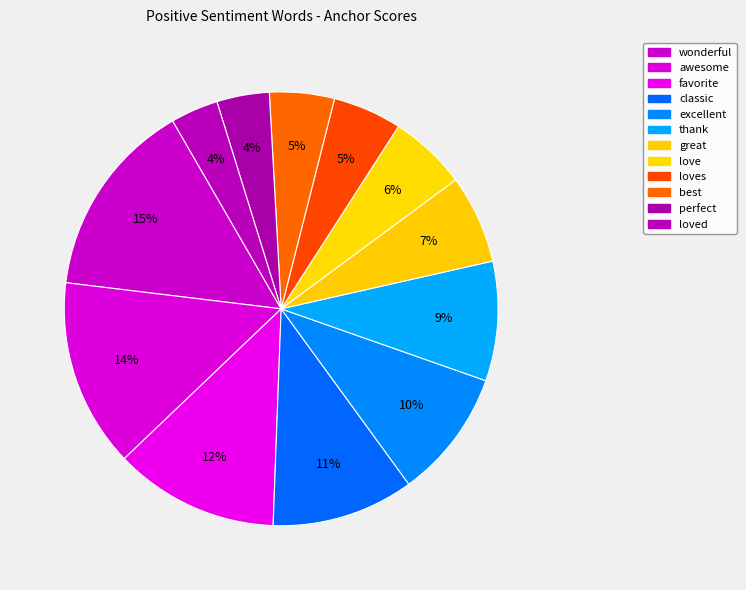

How much of the chart is everything except perfect?

96.1%